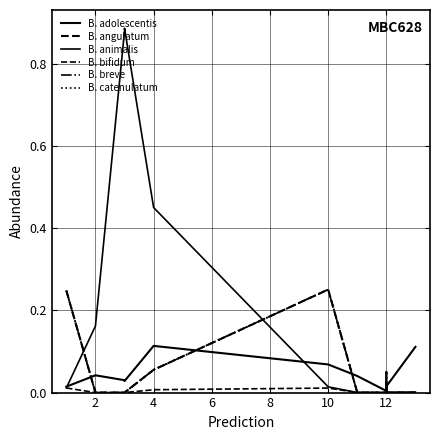

What are all the series names shown in the legend?

B. adolescentis, B. angulatum, B. animalis, B. bifidum, B. breve, B. catenulatum